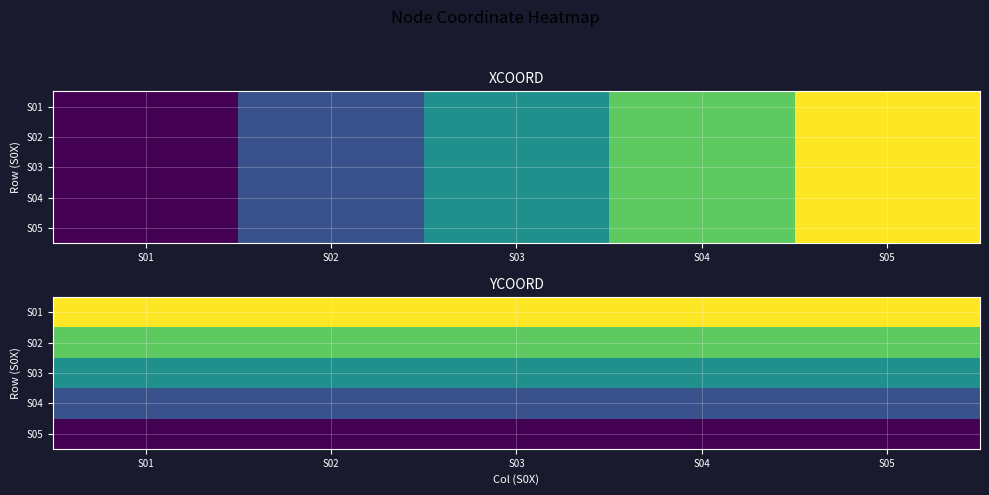

Is the value of S01 at S02 greater than the value of S03 at S04?

Yes